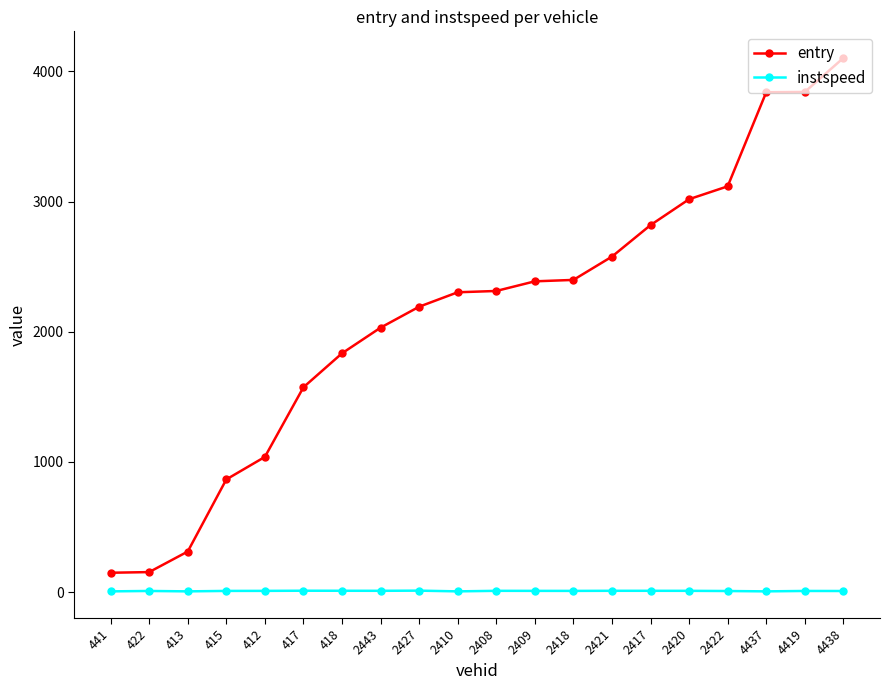

What is the label of the 16th point from the left?

2420